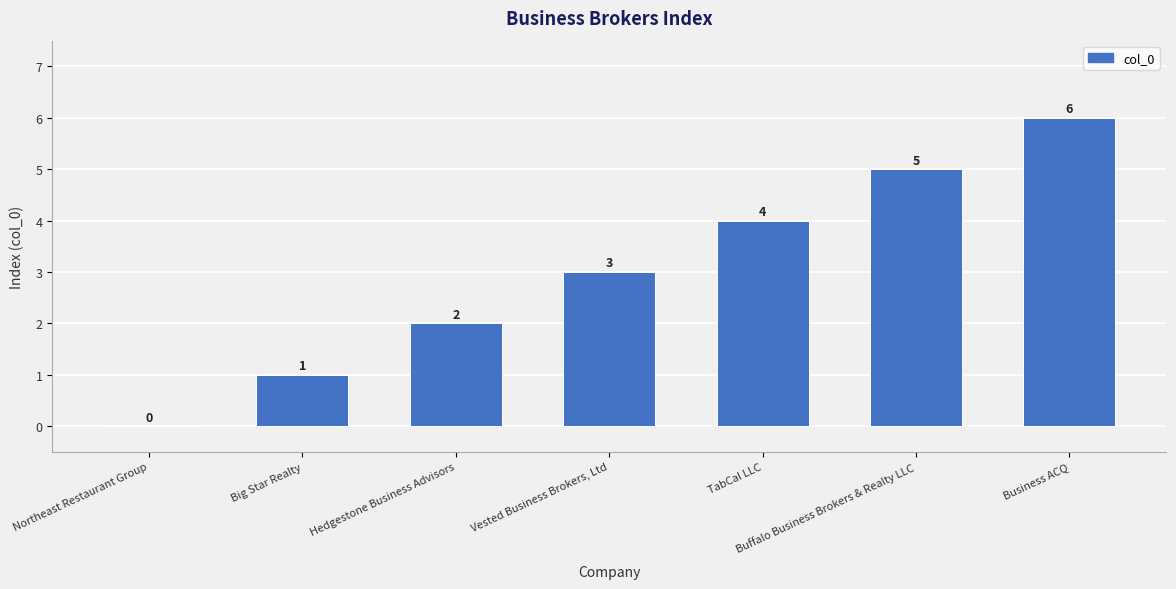

Approximately how many times larger is the value at Hedgestone Business Advisors compared to Buffalo Business Brokers & Realty LLC?

0.4